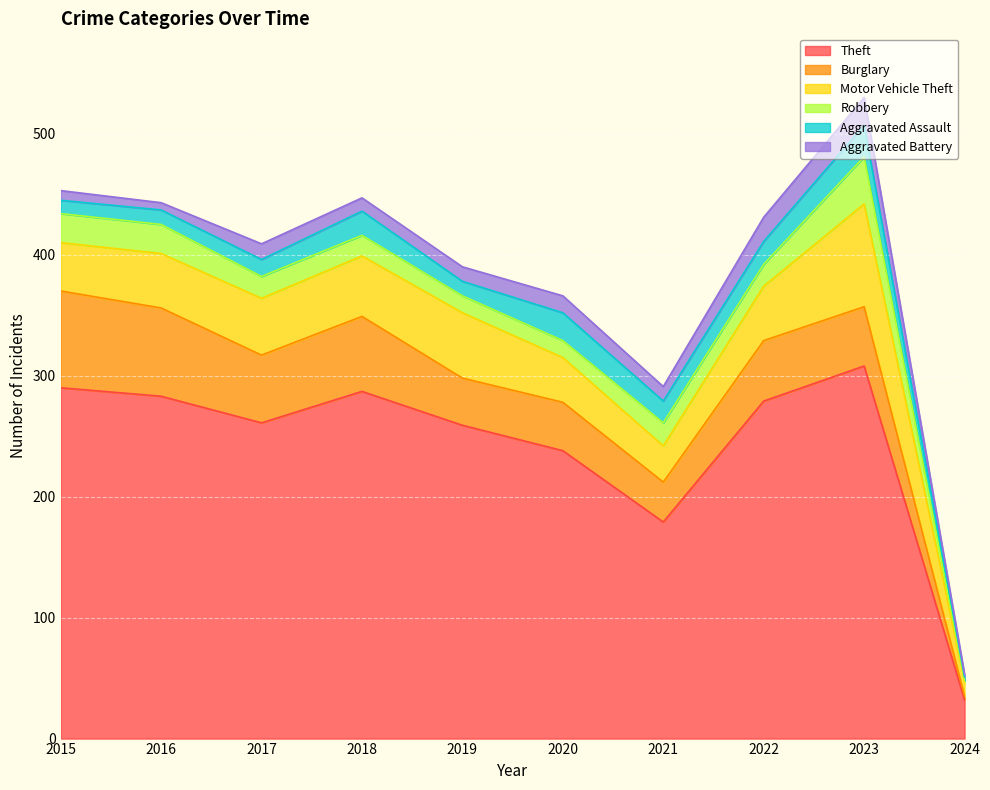

Reading right to left, list all the values displayed in this chart.

Theft: 2024=32	2023=308	2022=279	2021=179	2020=238	2019=259	2018=287	2017=261	2016=283	2015=290
Burglary: 2024=3	2023=49	2022=50	2021=33	2020=40	2019=39	2018=62	2017=56	2016=73	2015=80
Motor Vehicle Theft: 2024=12	2023=85	2022=45	2021=30	2020=37	2019=54	2018=50	2017=47	2016=45	2015=40
Robbery: 2024=1	2023=39	2022=18	2021=19	2020=14	2019=14	2018=17	2017=18	2016=24	2015=24
Aggravated Assault: 2024=3	2023=26	2022=19	2021=18	2020=23	2019=12	2018=20	2017=14	2016=12	2015=11
Aggravated Battery: 2024=2	2023=23	2022=20	2021=12	2020=14	2019=12	2018=11	2017=13	2016=6	2015=8